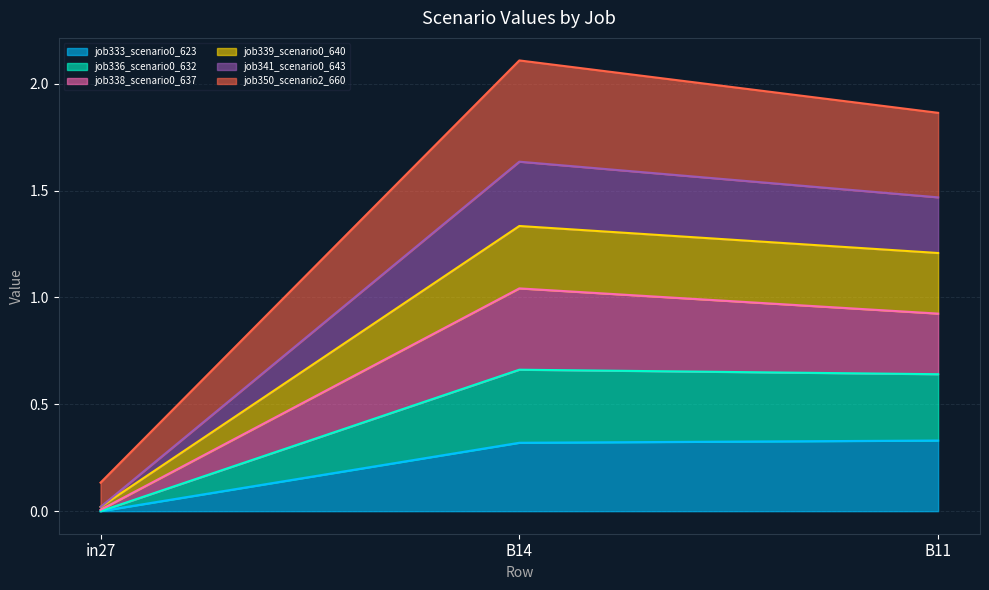

Which category has the lowest value in the job333_scenario0_623 series?

in27